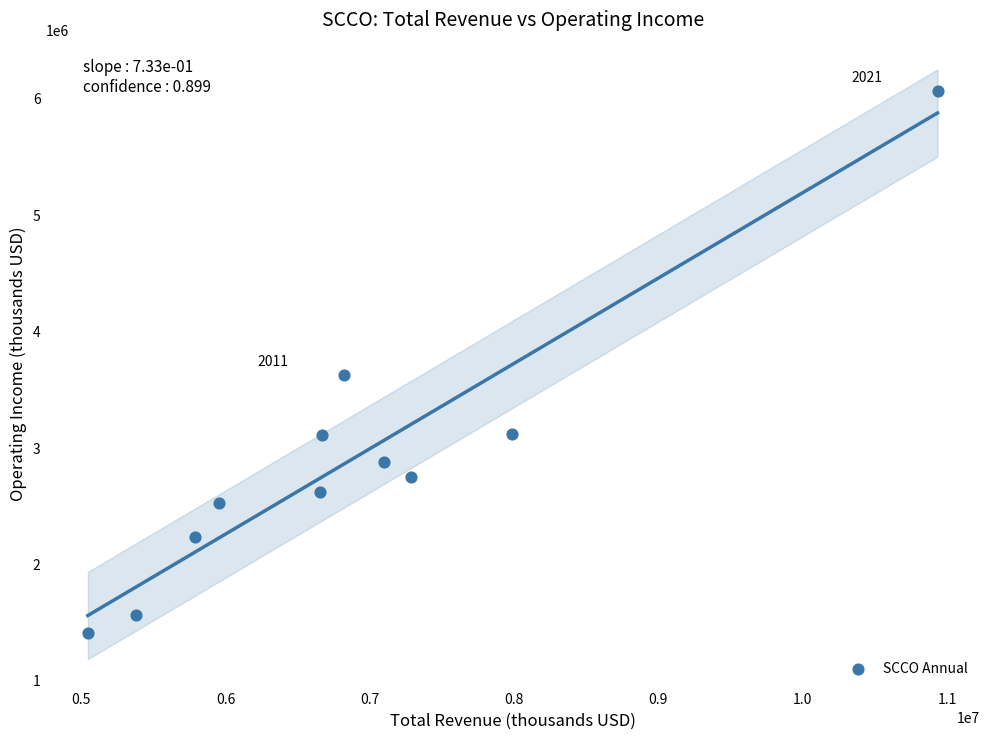

What Y value in the scatter plot is closest to 3739750?

3625400